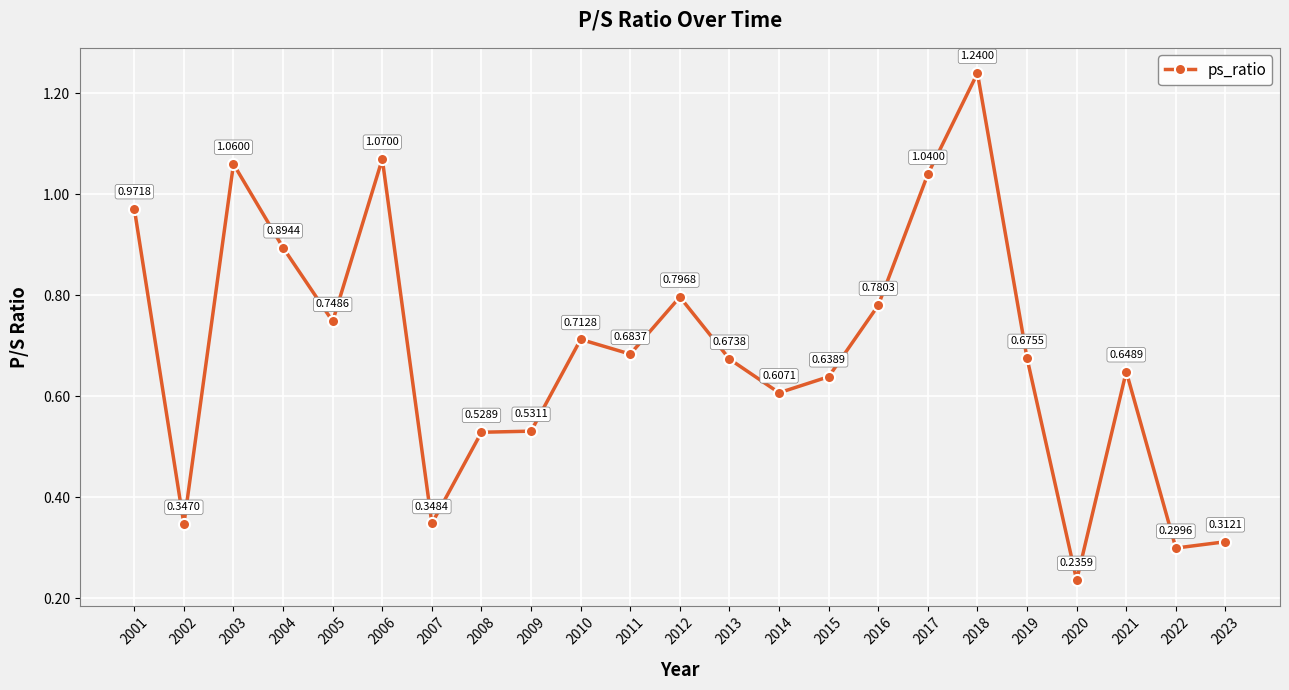

Between 2003 and 2015, which is larger?

2003